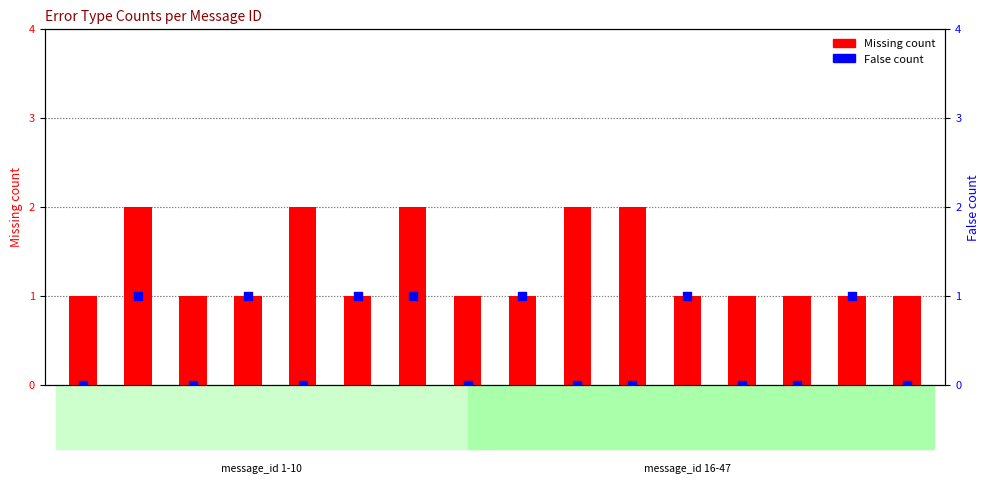

What are all the series names shown in the legend?

Missing, False